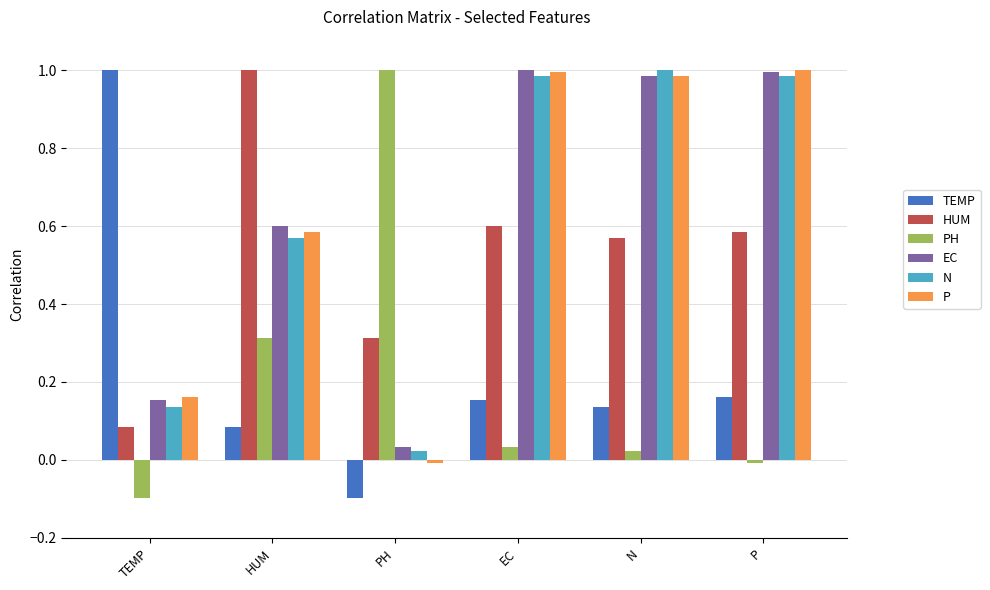

What is the total value across all series at HUM?

3.1